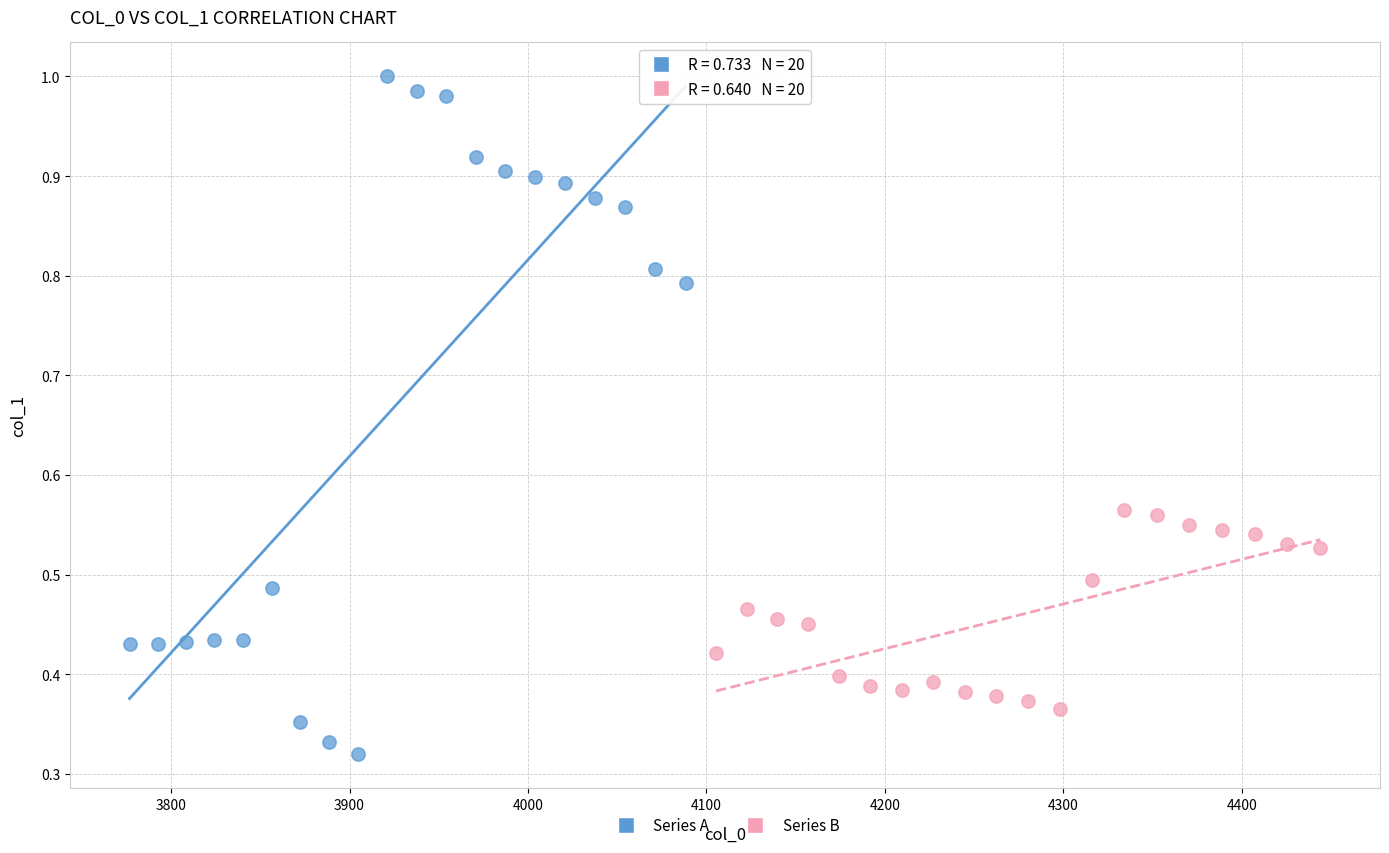

What are all the series names shown in the legend?

Series A, Series B